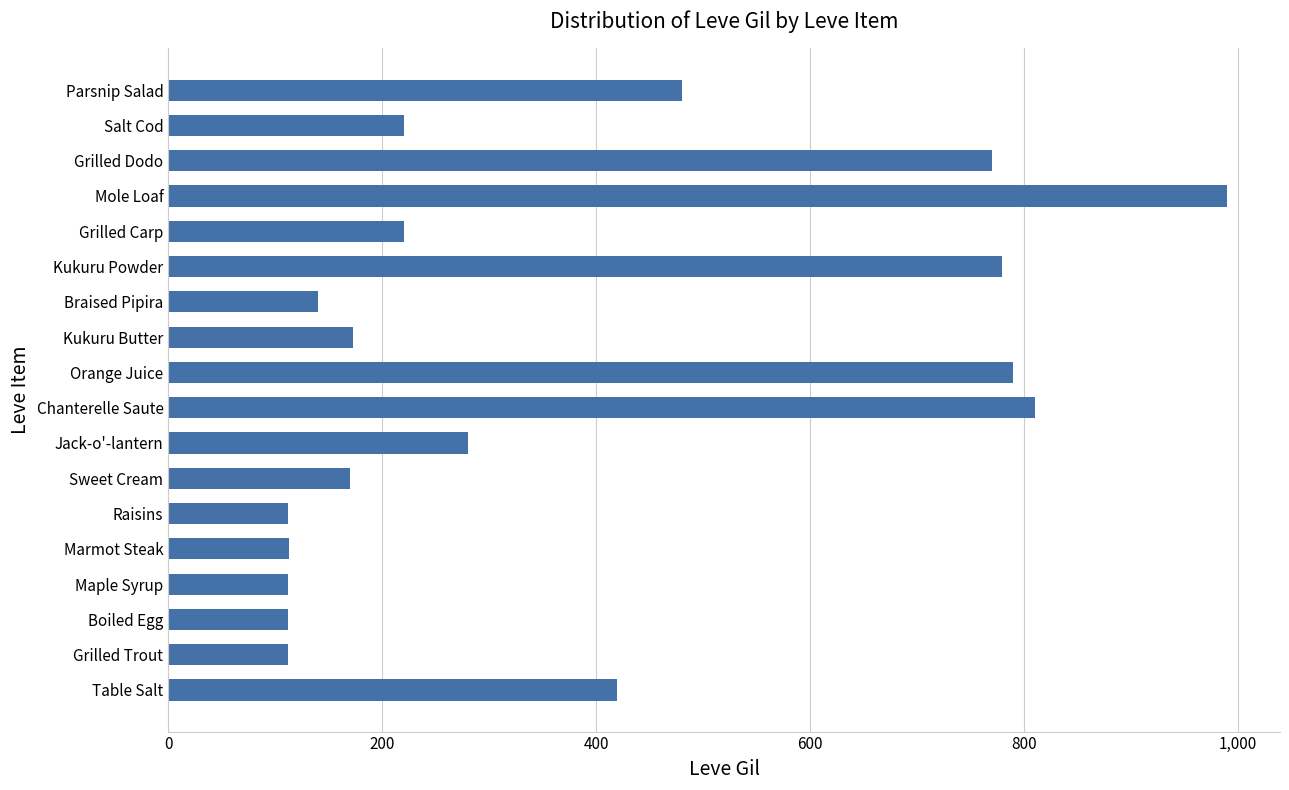

At which label is the value closest to 551?

Parsnip Salad